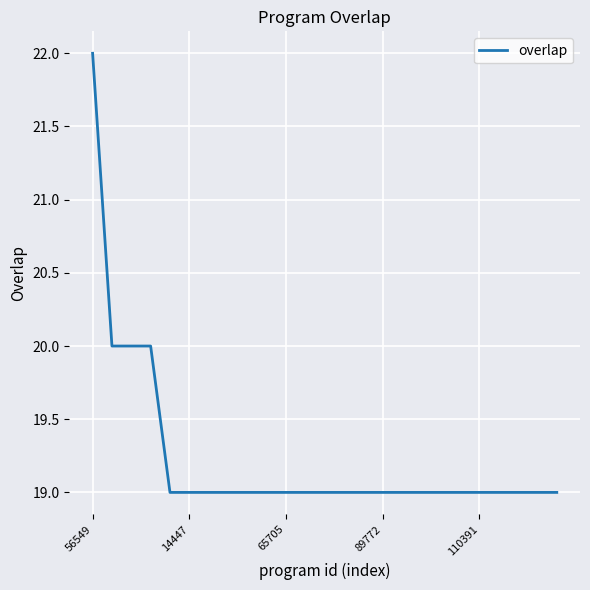

What is the smallest value displayed?

19